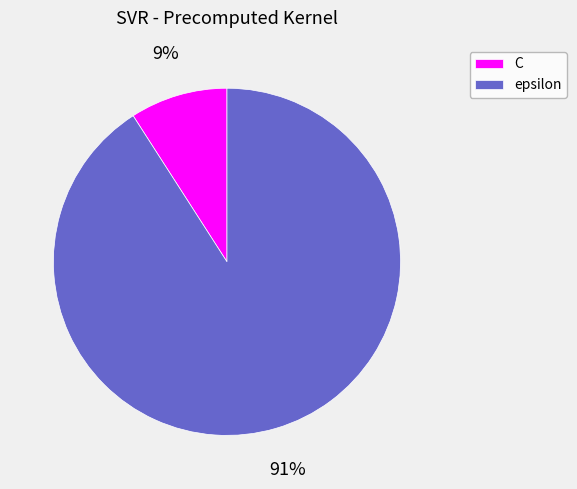

How many segments does this pie chart have?

2